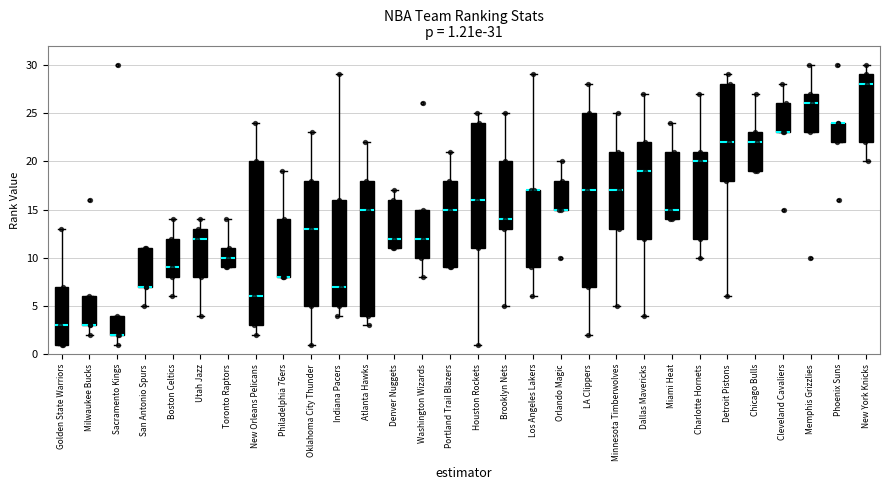

What is the change in value from Milwaukee Bucks to Sacramento Kings?

-12